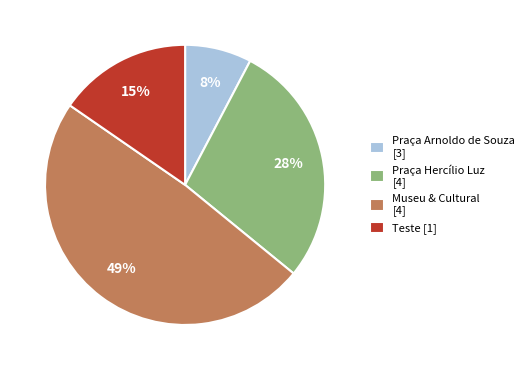

Between Teste [1] and Museu & Cultural [4], which is larger?

Museu & Cultural [4]